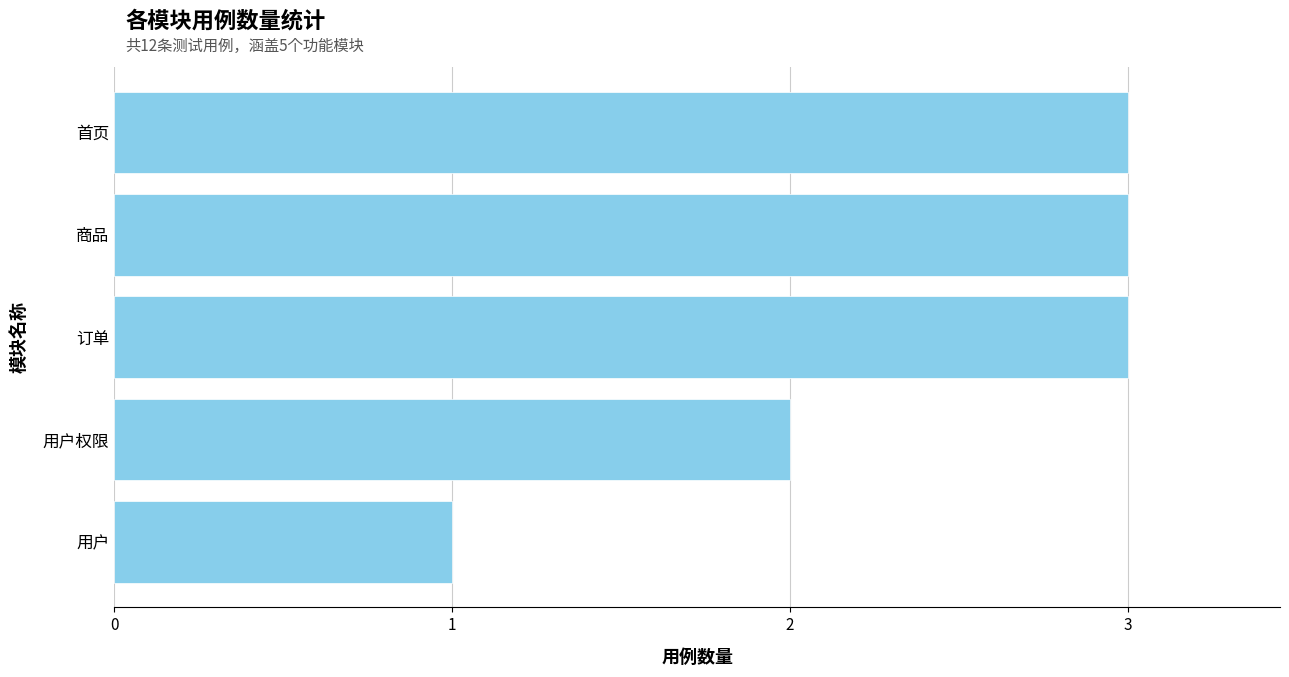

Approximately how many times larger is the value at 用户权限 compared to 用户?

2.0